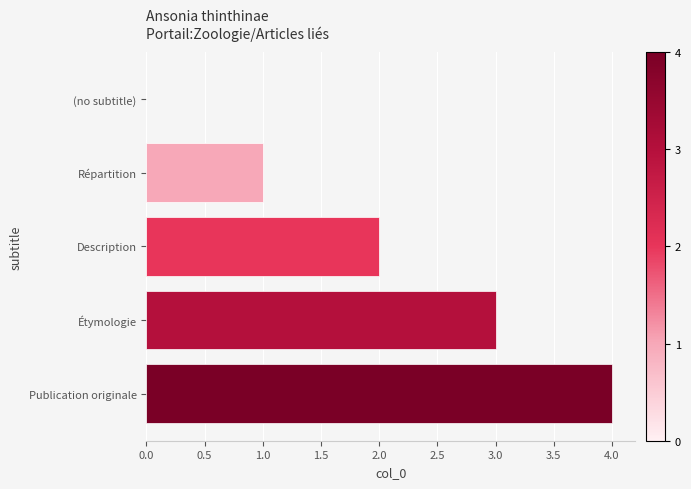

What is the change in value from (no subtitle) to Publication originale?

+4